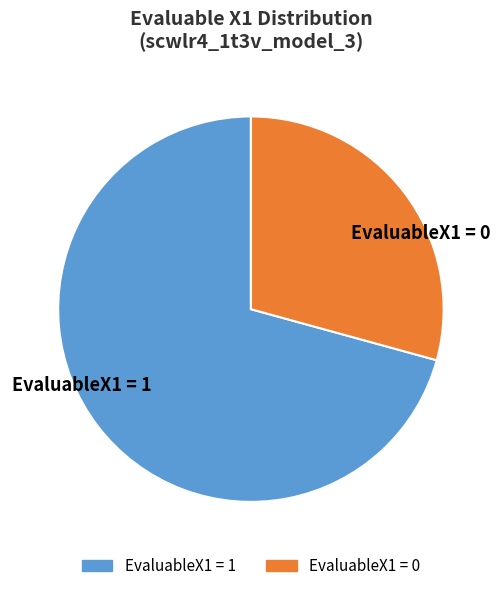

The EvaluableX1 = 1 slice represents 71% of the pie. True or false?

True